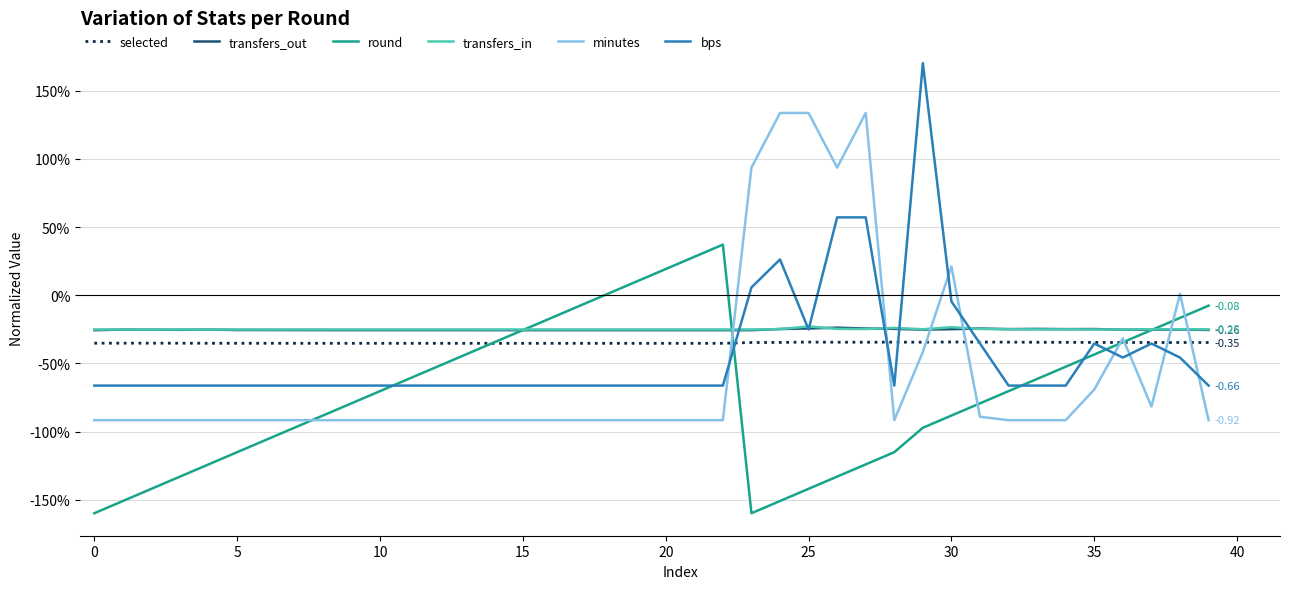

What are all the series names shown in the legend?

selected, transfers_out, round, transfers_in, minutes, bps